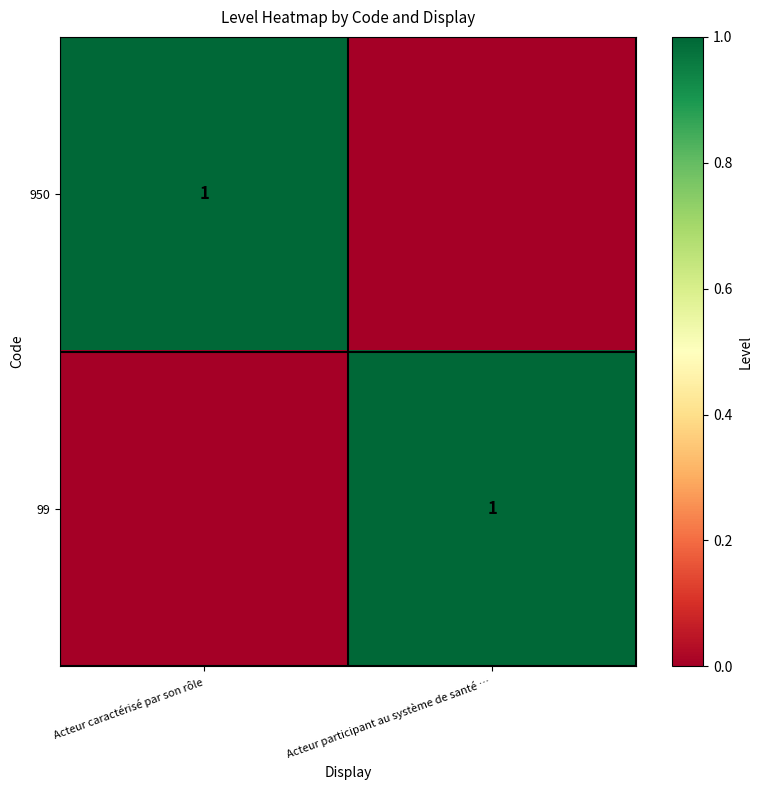

The 99 series shows 2 at Acteur participant au système de santé …. True or false?

False